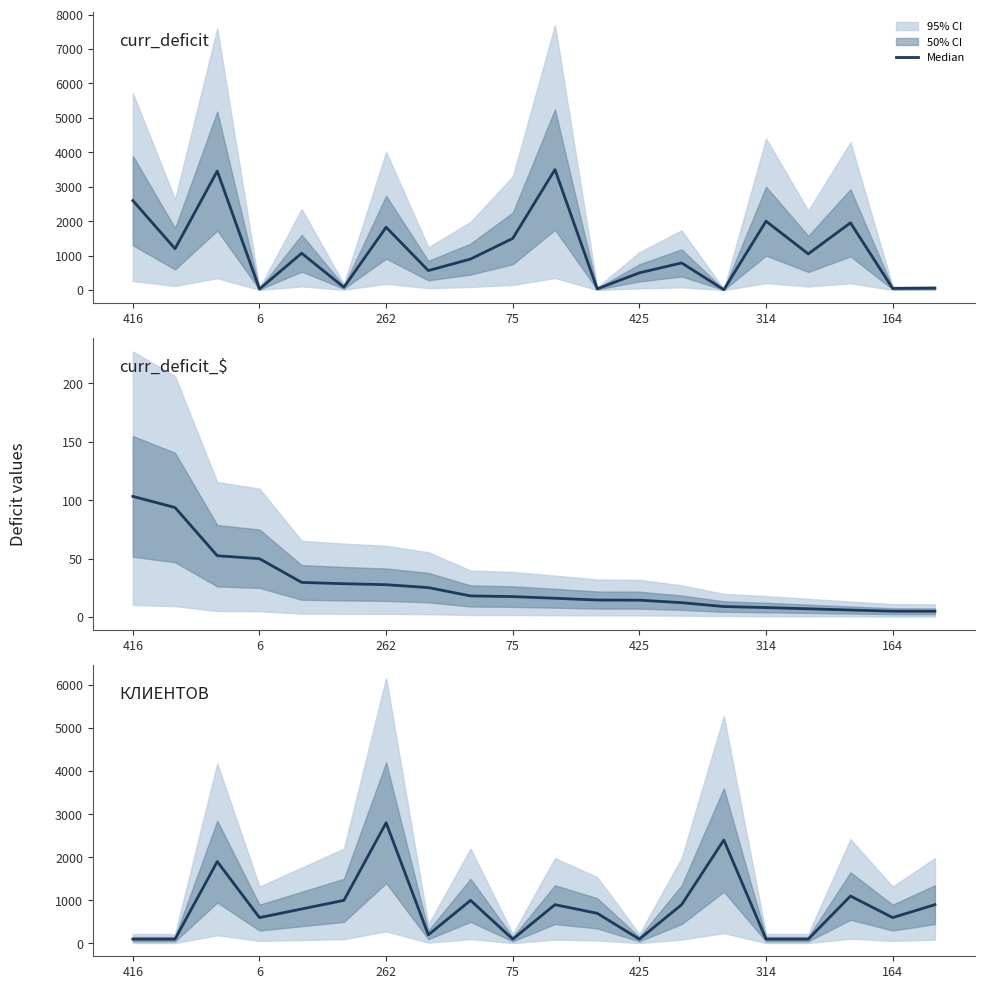

How many values in the КЛИЕНТОВ series exceed 800?

9